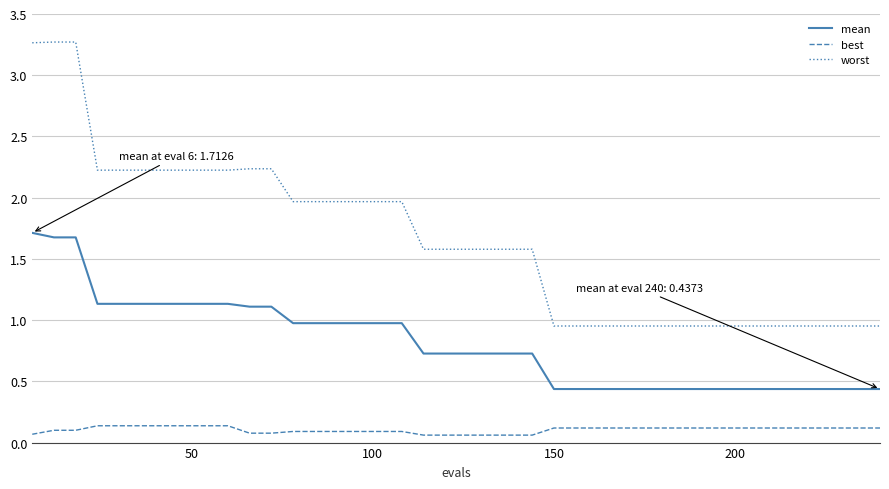

True or false: mean and best cross at least once.

False